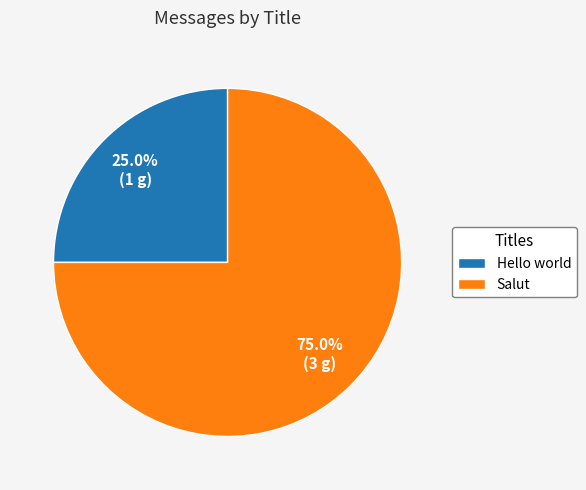

Which has a higher value, Salut or Hello world?

Salut